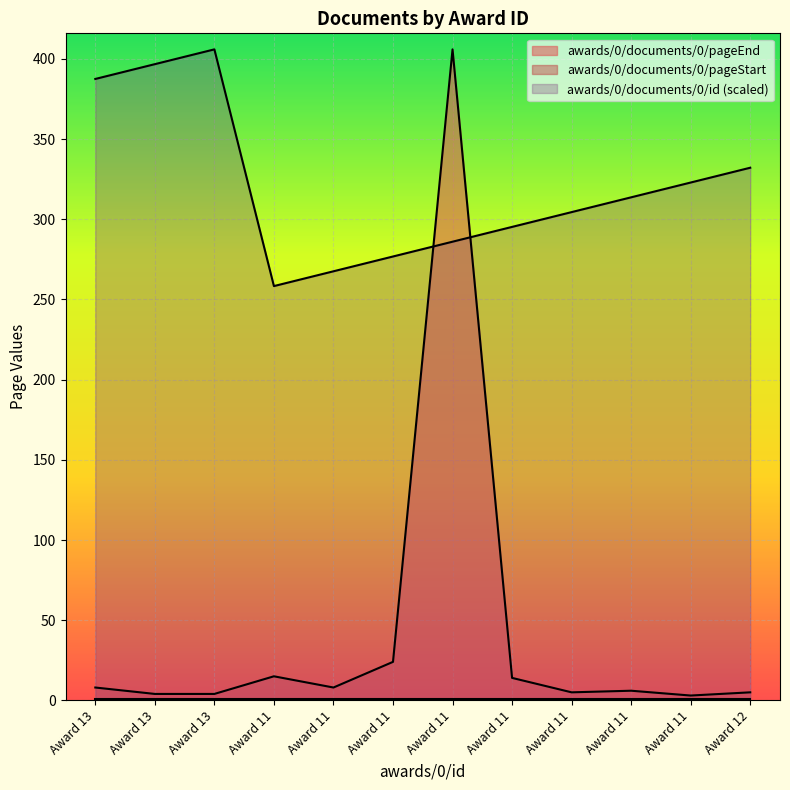

Rank the categories by awards/0/documents/0/pageEnd value from highest to lowest.

Award 11, Award 11, Award 11, Award 11, Award 13, Award 11, Award 11, Award 11, Award 12, Award 13, Award 13, Award 11